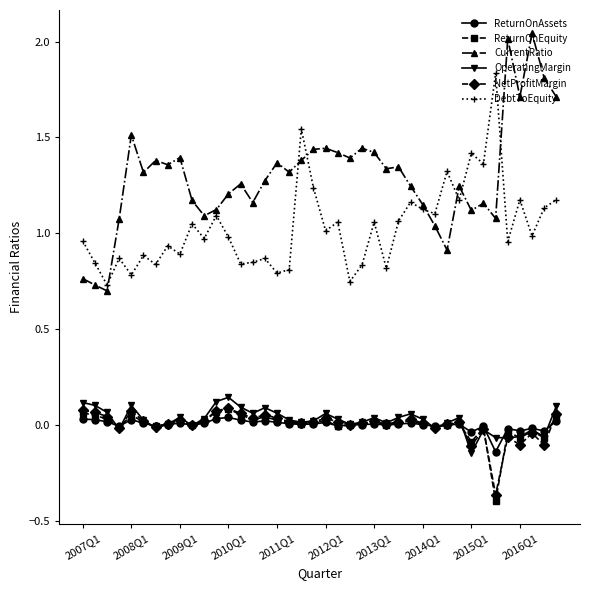

True or false: OperatingMargin and DebtToEquity cross at least once.

False